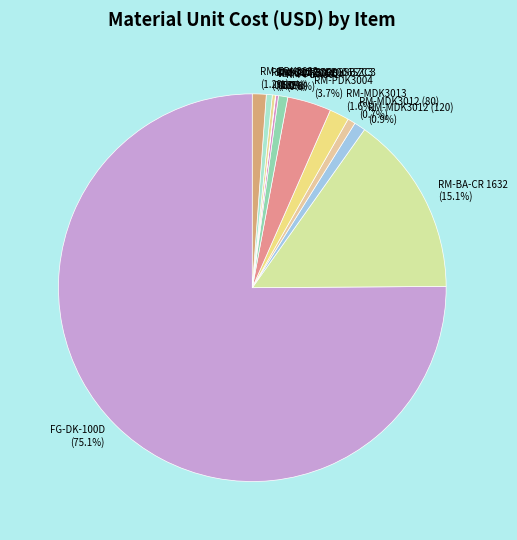

Does any single category account for the majority?

Yes